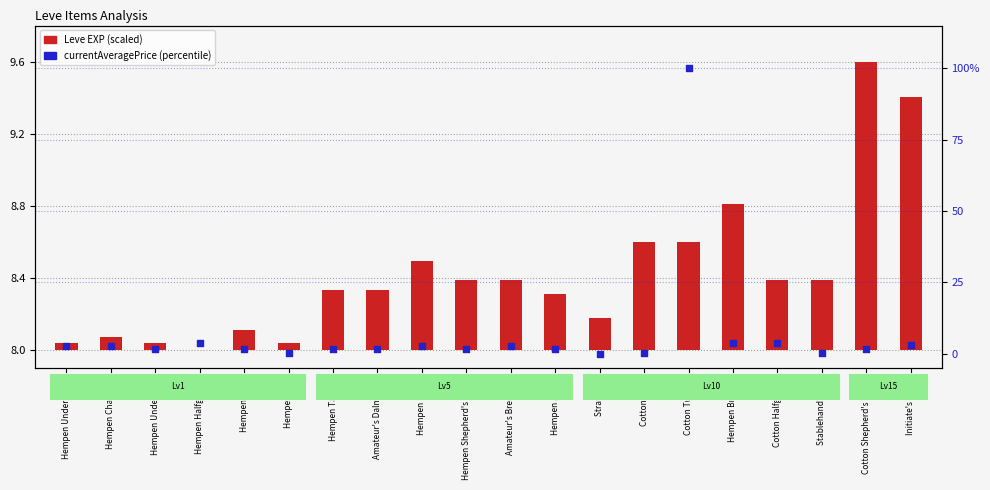

Which series has the widest spread of Y values?

currentAveragePrice (percentile)